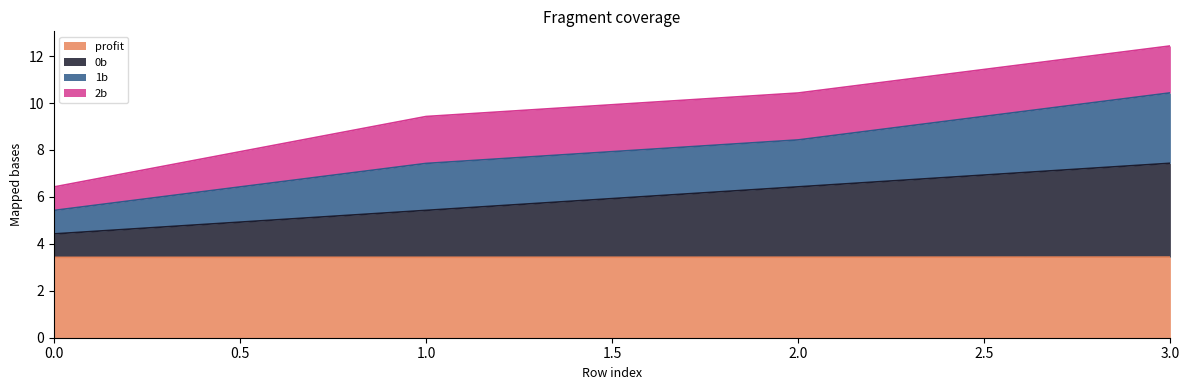

What is the difference between the 0b values at 3 and 2?

1.0